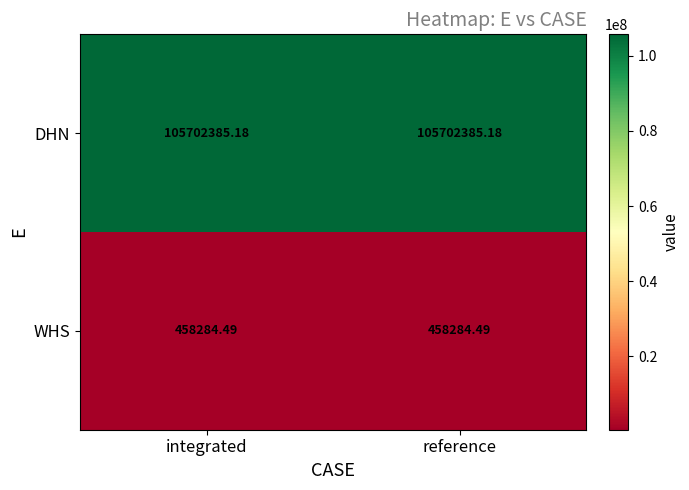

Which series has the largest total across all categories?

DHN